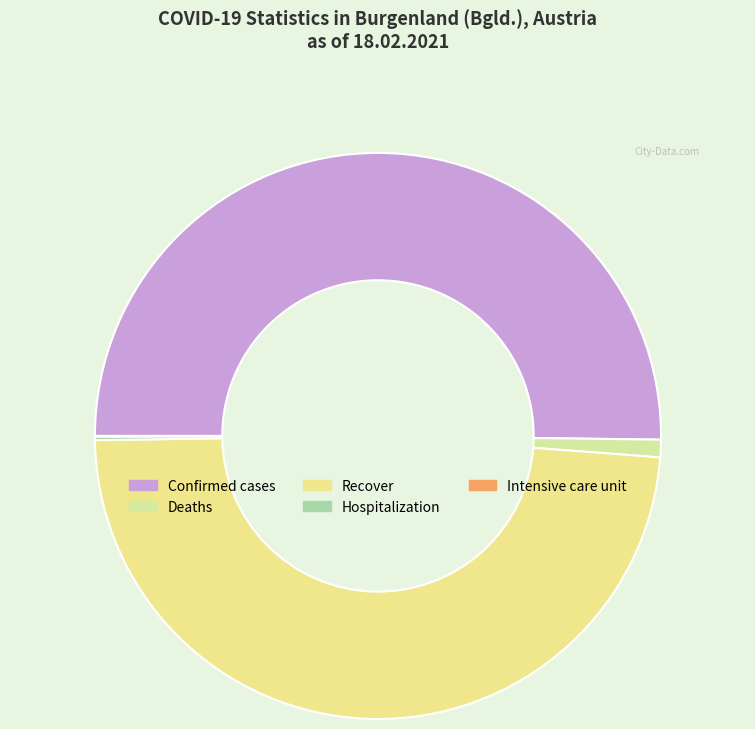

Does Confirmed cases represent more than half of the total?

Yes